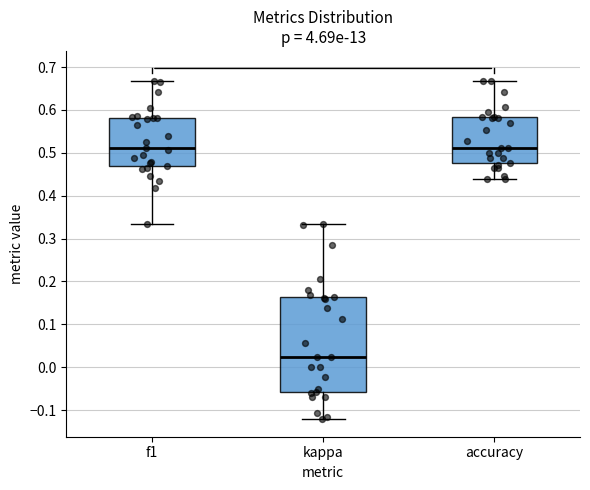

Where is the upper edge of the box for f1 on the y-axis? The values are not printed on the chart, so give them approximately, as read against the axis.

0.58